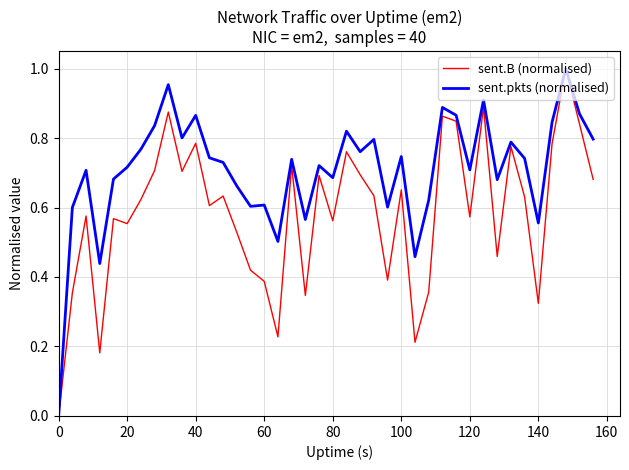

List the series in order of their overall mean, highest first.

sent.pkts (normalised), sent.B (normalised)